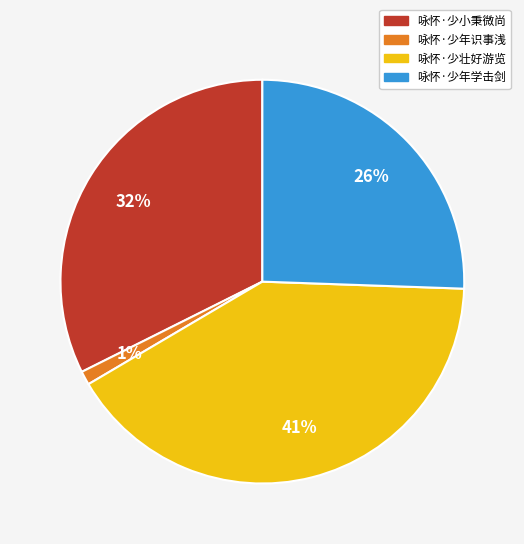

Which has a higher value, 咏怀·少小秉微尚 or 咏怀·少年学击剑?

咏怀·少小秉微尚